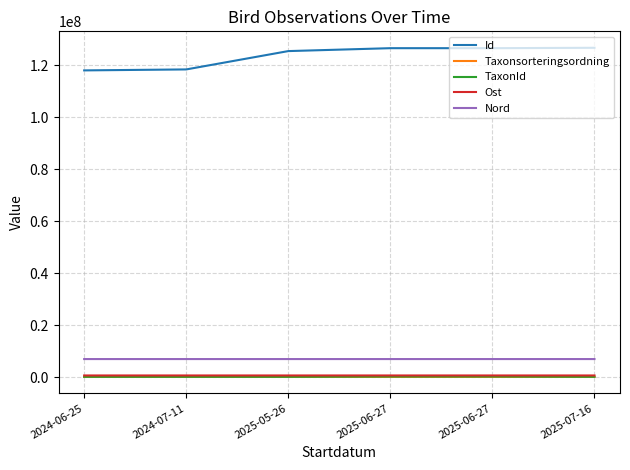

What is the difference between the maximum and second lowest values in the Ost series?

83